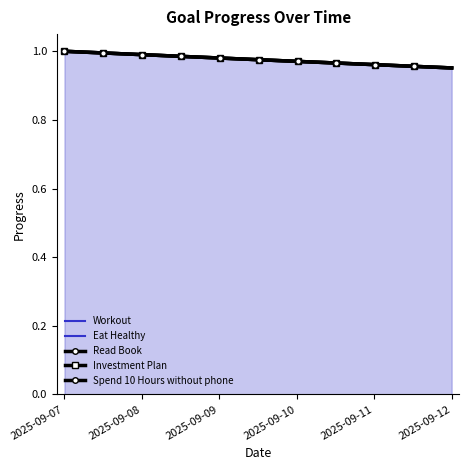

At 2025-09-11, list the series in order from smallest to largest.

Workout, Eat Healthy, Read Book, Investment Plan, Spend 10 Hours without phone